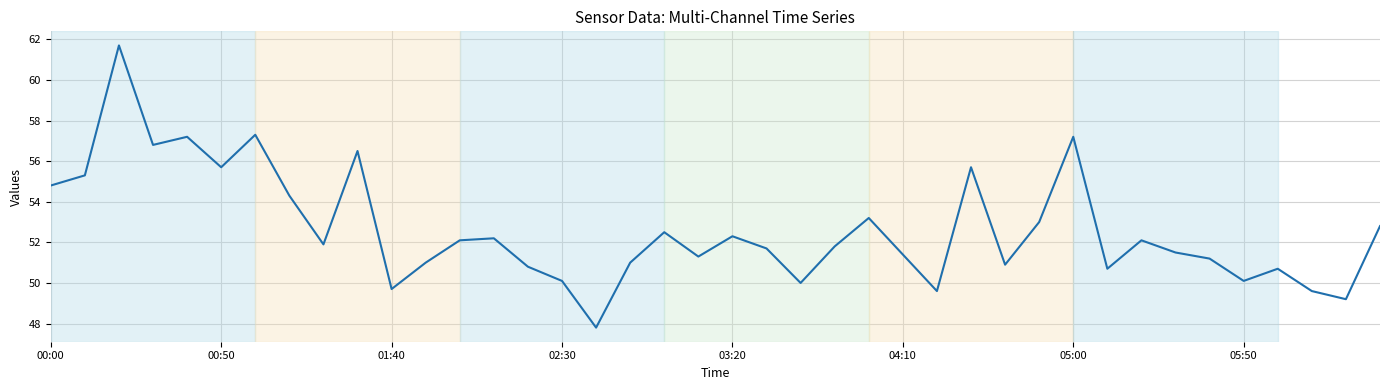

What is the difference between the maximum and minimum values?

13.9